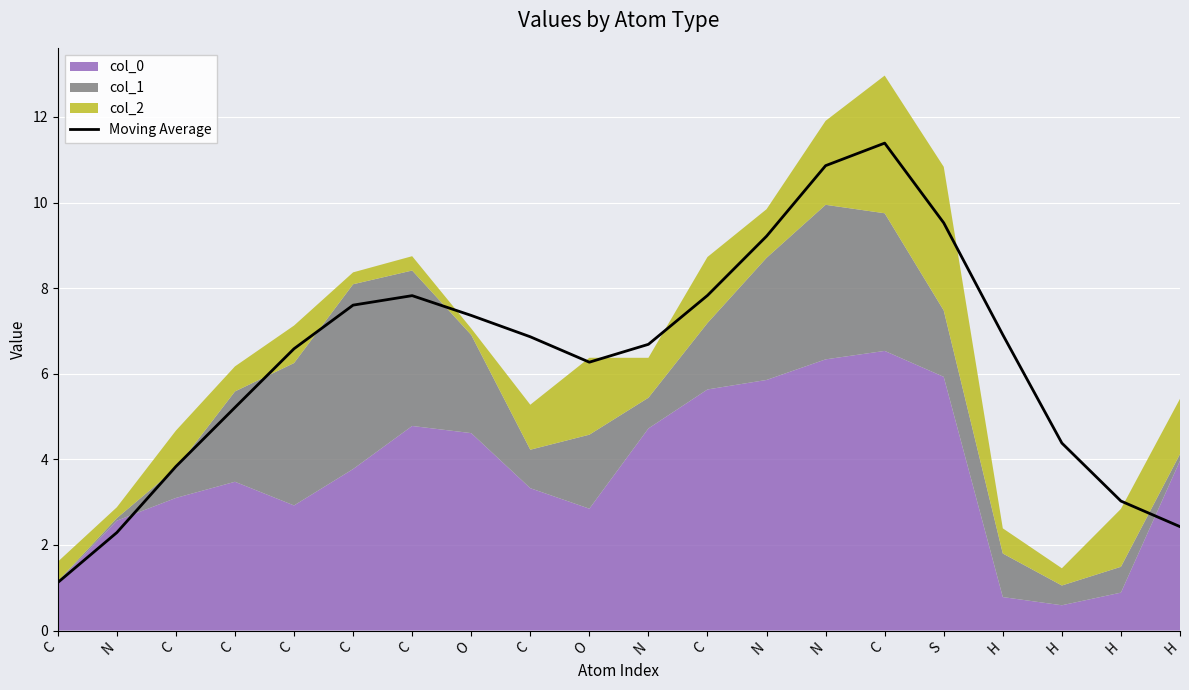

What is the minimum value shown in the chart?

1.1